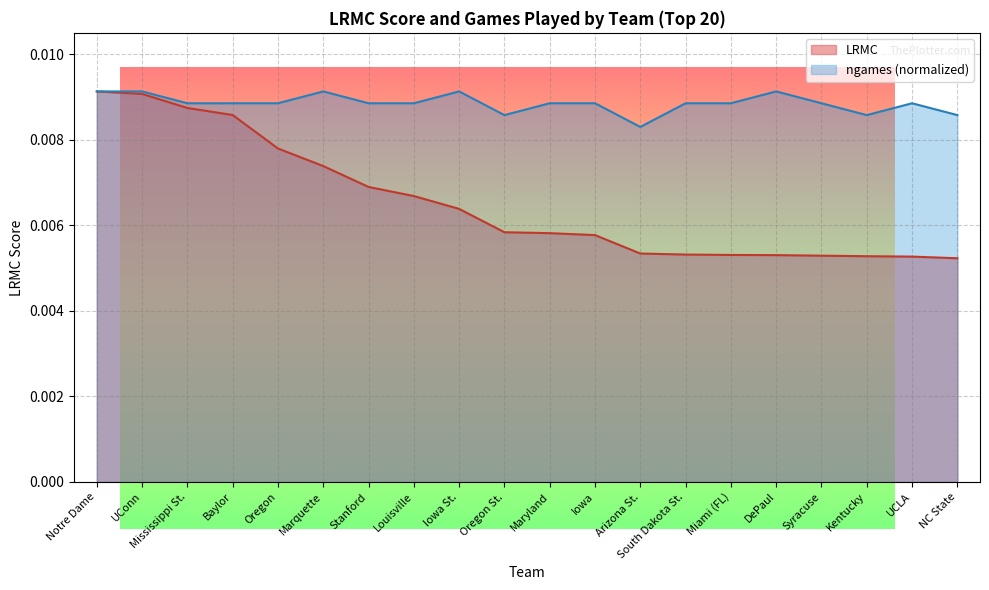

What is the sum of all LRMC values?

0.1